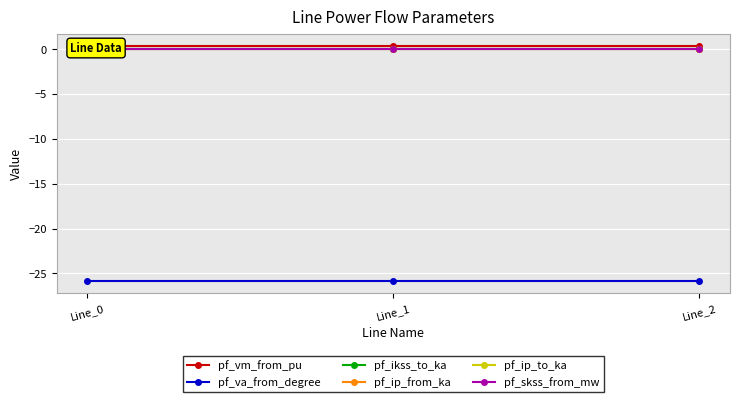

What is the value of the pf_vm_from_pu point at the 2nd from the left?

0.4